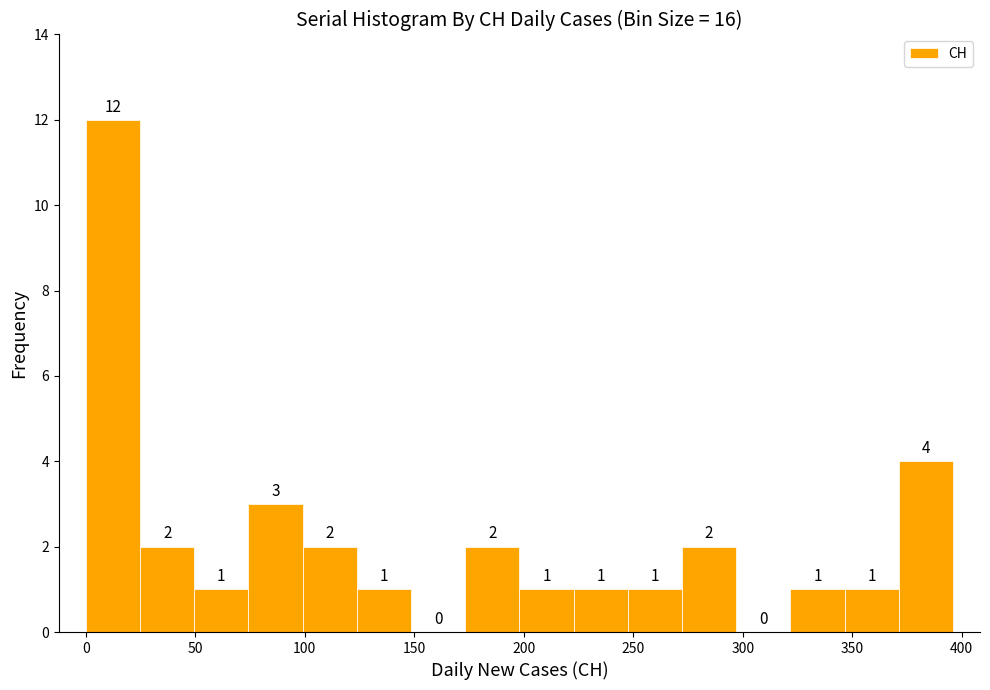

What is the height of the bar covering 25 to 50 on the x-axis? The bar edges are not printed on the chart, so give them approximately, as read against the axis.

2